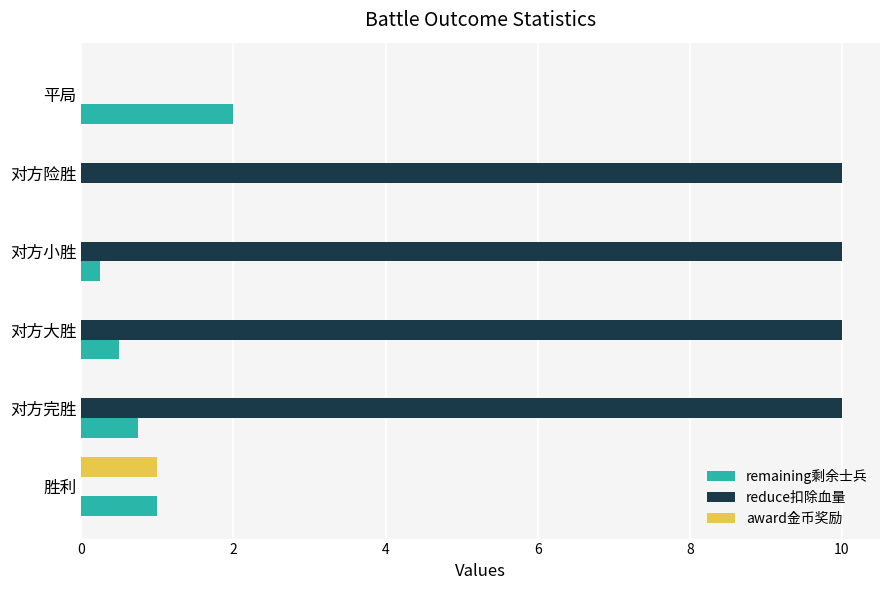

Is it true that remaining剩余士兵 equals 0.0 at 对方险胜?

True